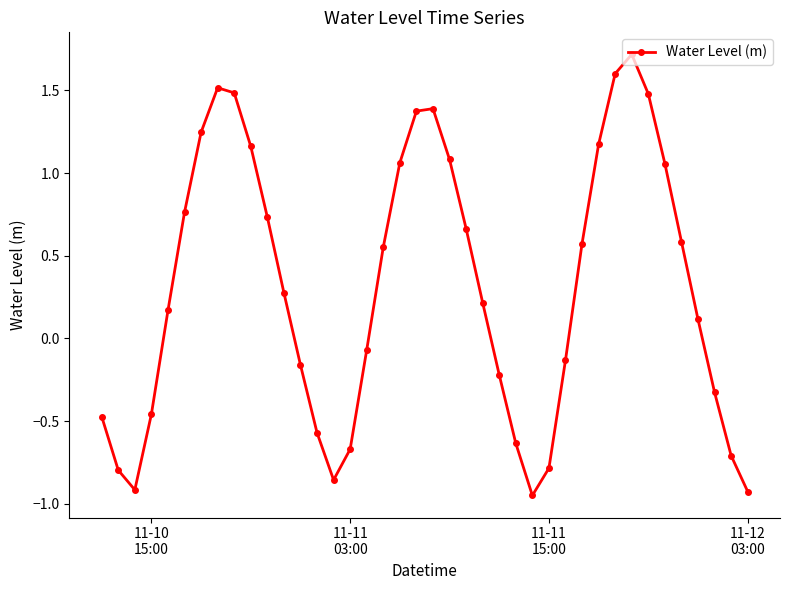

How many values exceed 0?

23